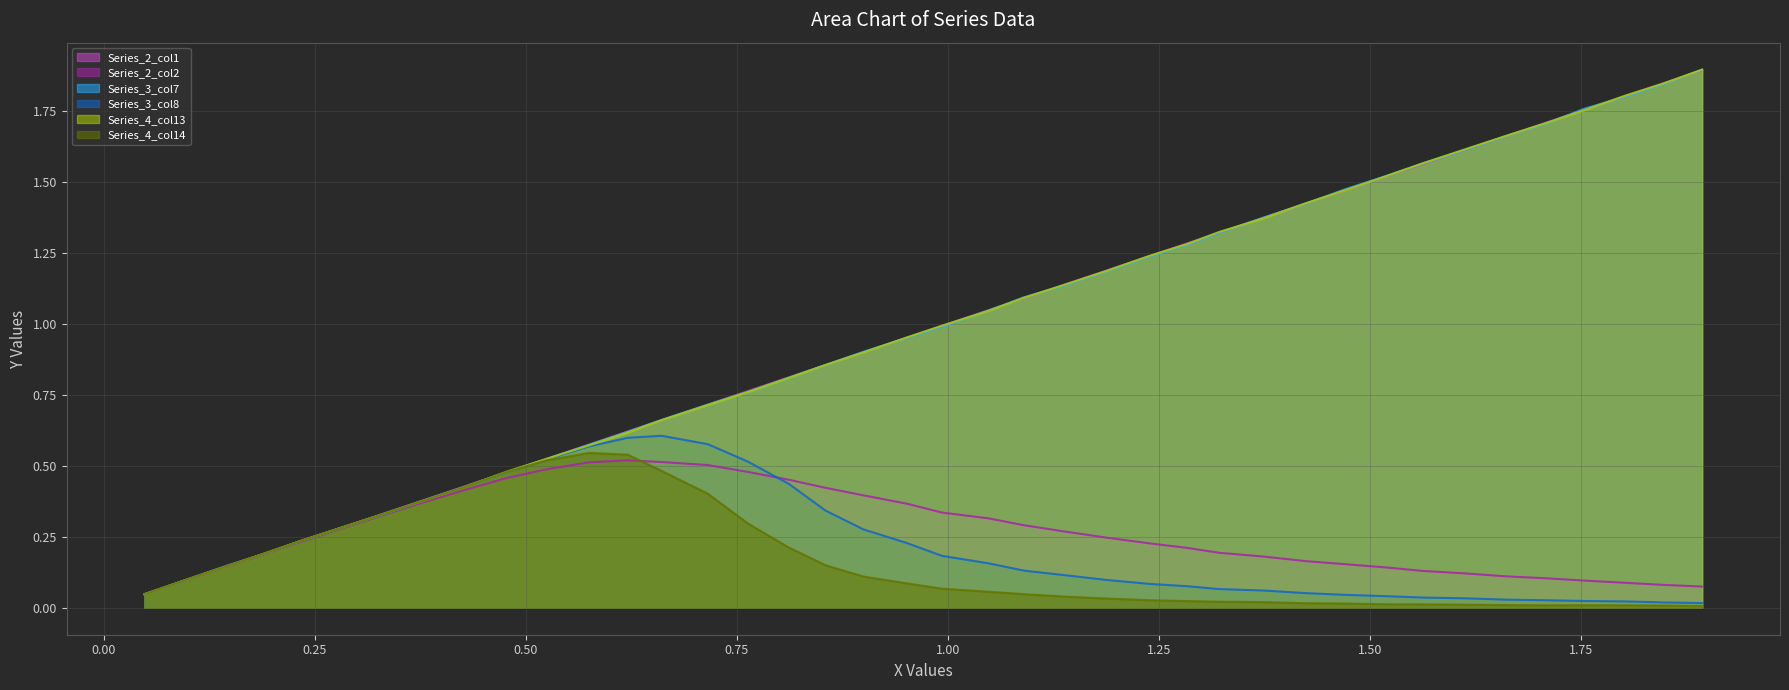

What is the maximum value shown in the chart?

1.9